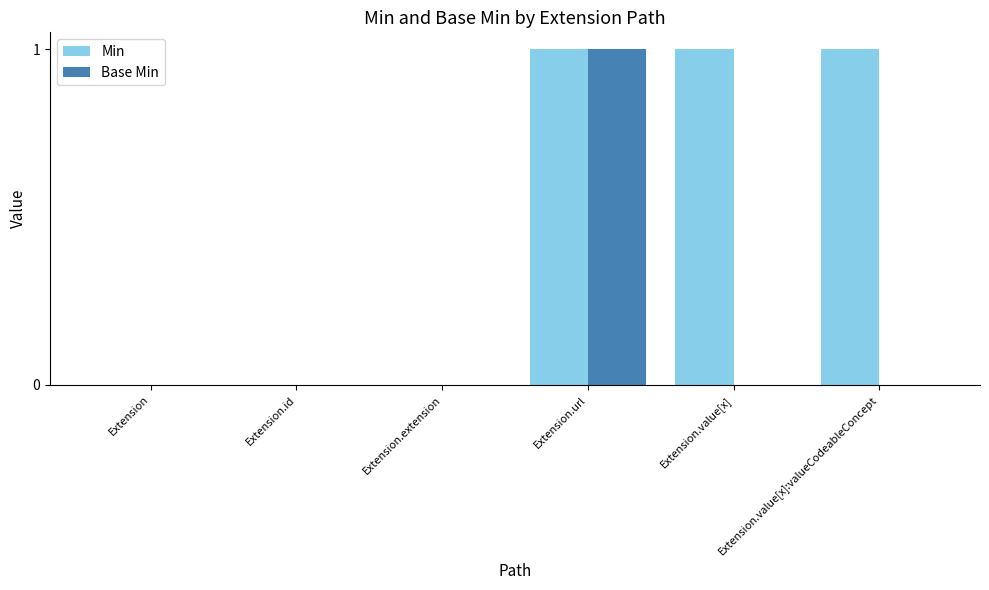

Reading left to right, transcribe all the data shown in this chart.

Min: 0	0	0	1	1	1
Base Min: 0	0	0	1	0	0